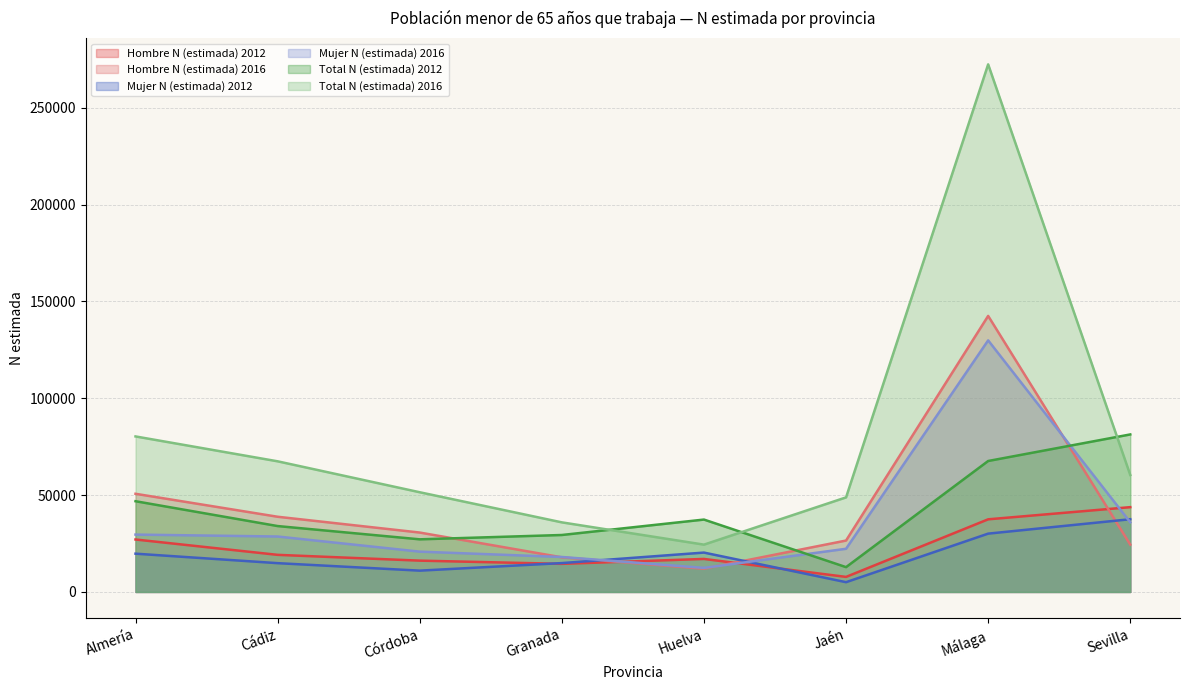

True or false: Hombre N (estimada) 2016 has a value of 55315 at Cádiz.

False